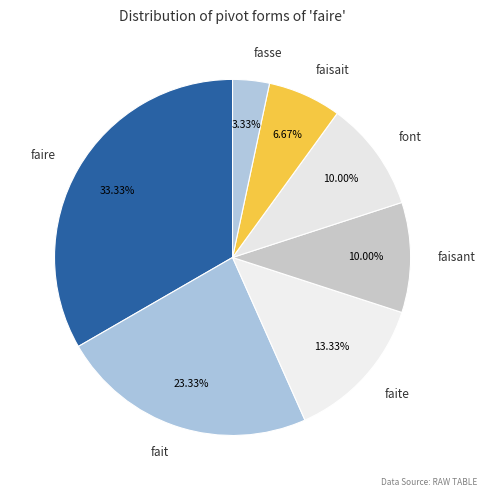

To the nearest percent, what portion does fait represent?

23%